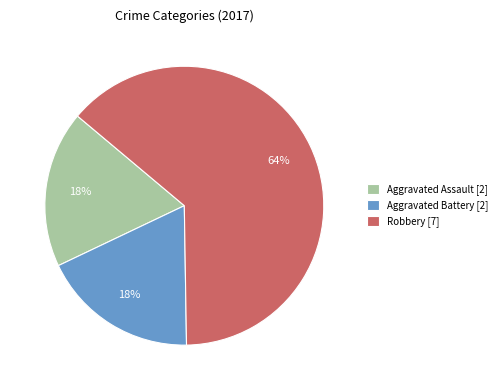

How many segments does this pie chart have?

3